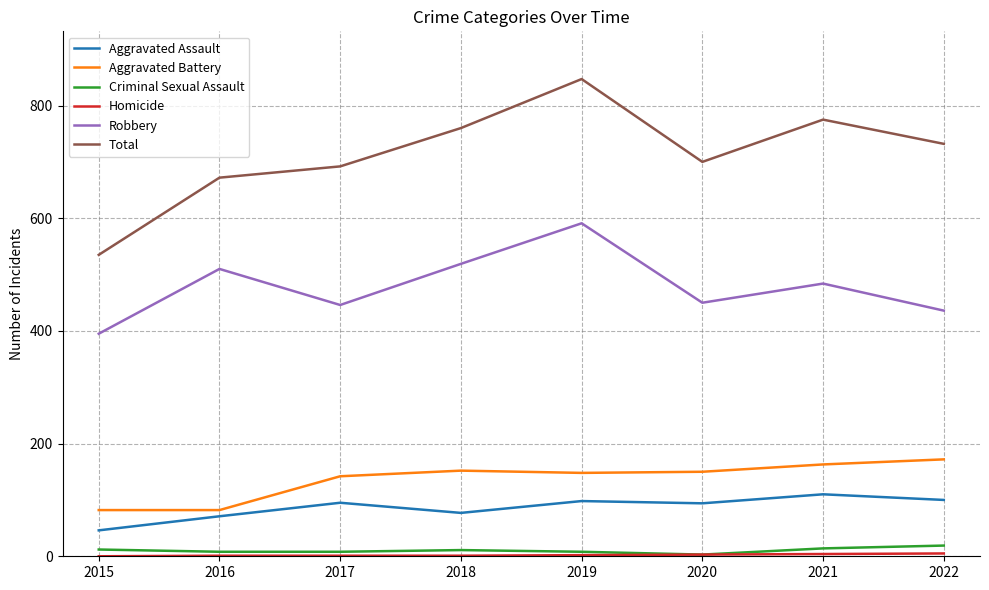

Which series has the widest spread of values?

Total